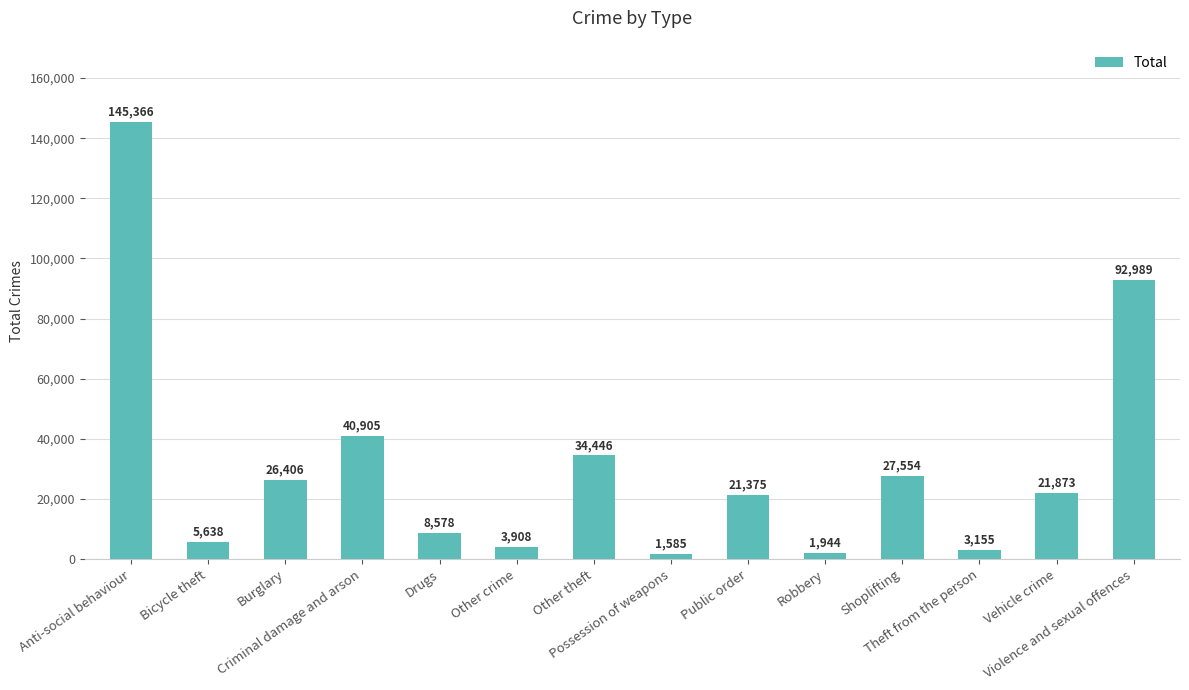

Rank the categories by value from lowest to highest.

Possession of weapons, Robbery, Theft from the person, Other crime, Bicycle theft, Drugs, Public order, Vehicle crime, Burglary, Shoplifting, Other theft, Criminal damage and arson, Violence and sexual offences, Anti-social behaviour